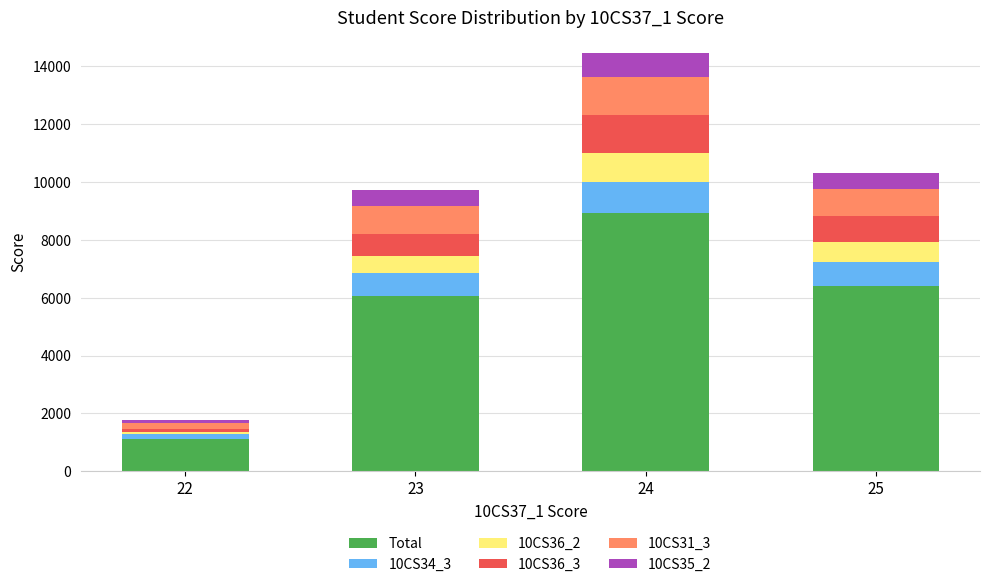

List the labels in order of Total value, smallest first.

22, 23, 25, 24